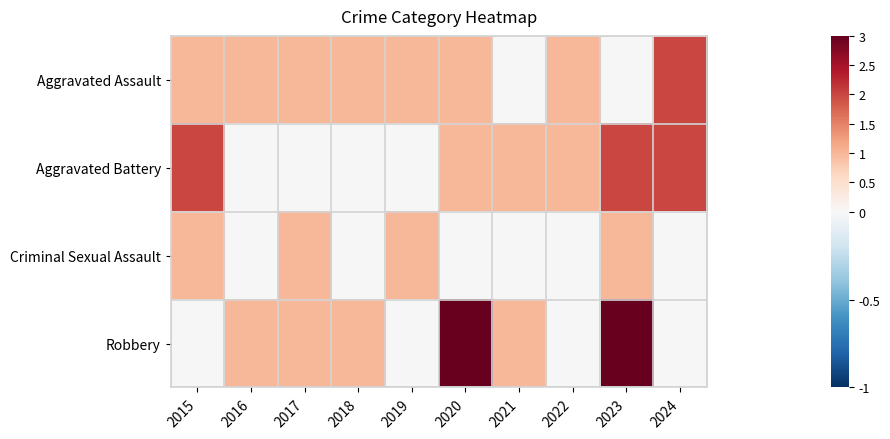

What is the maximum value shown in the chart?

3